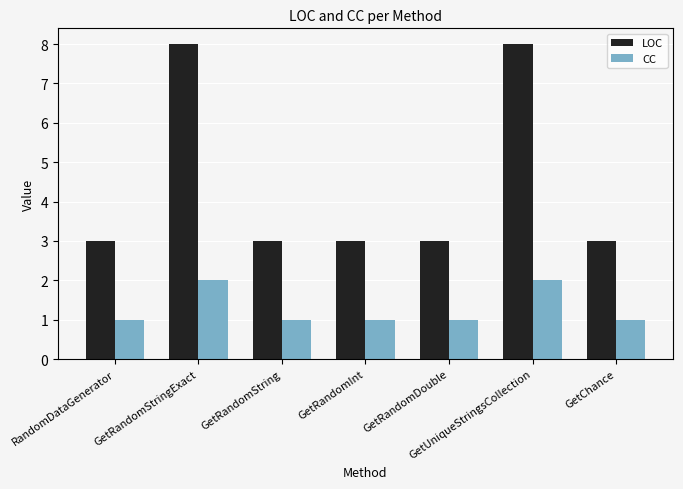

What is the difference between the second highest and second lowest values in the CC series?

1